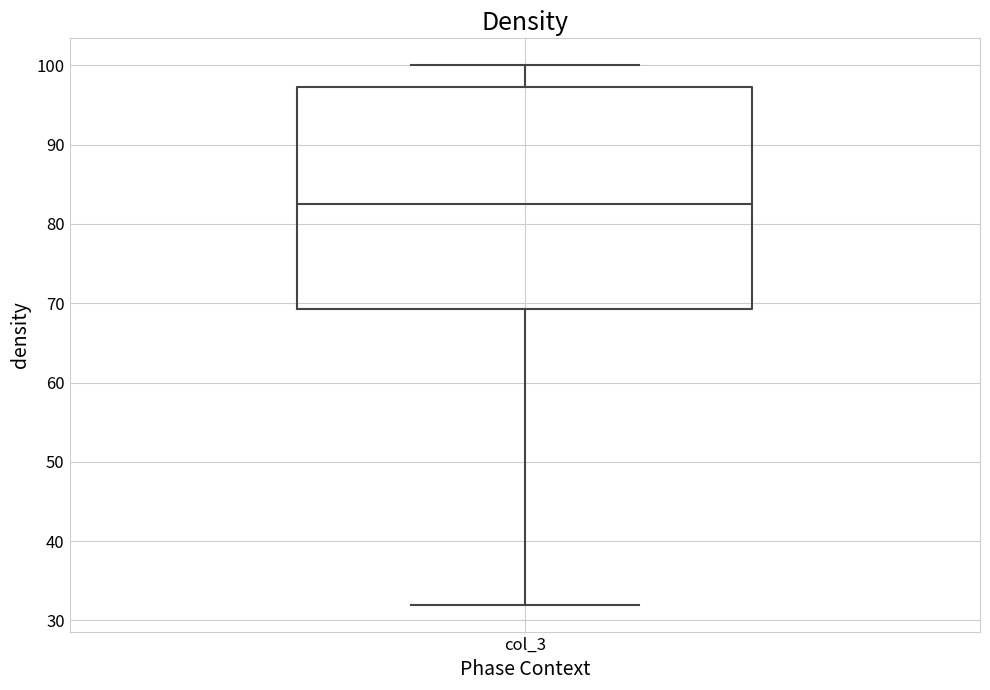

Read this box plot against the y-axis: the position of the median line, the range covered by the box, and the ends of both whiskers. The values are not printed on the chart, so give them approximately, as read against the axis.

median 83, box 69 to 97, whiskers 32 to 100